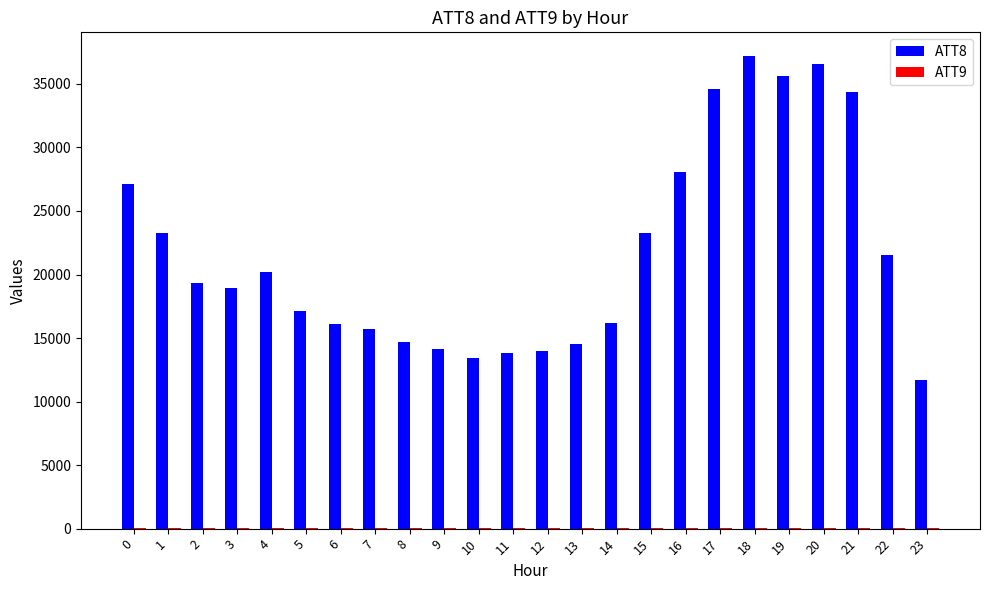

What is the maximum value shown in the chart?

37200.0